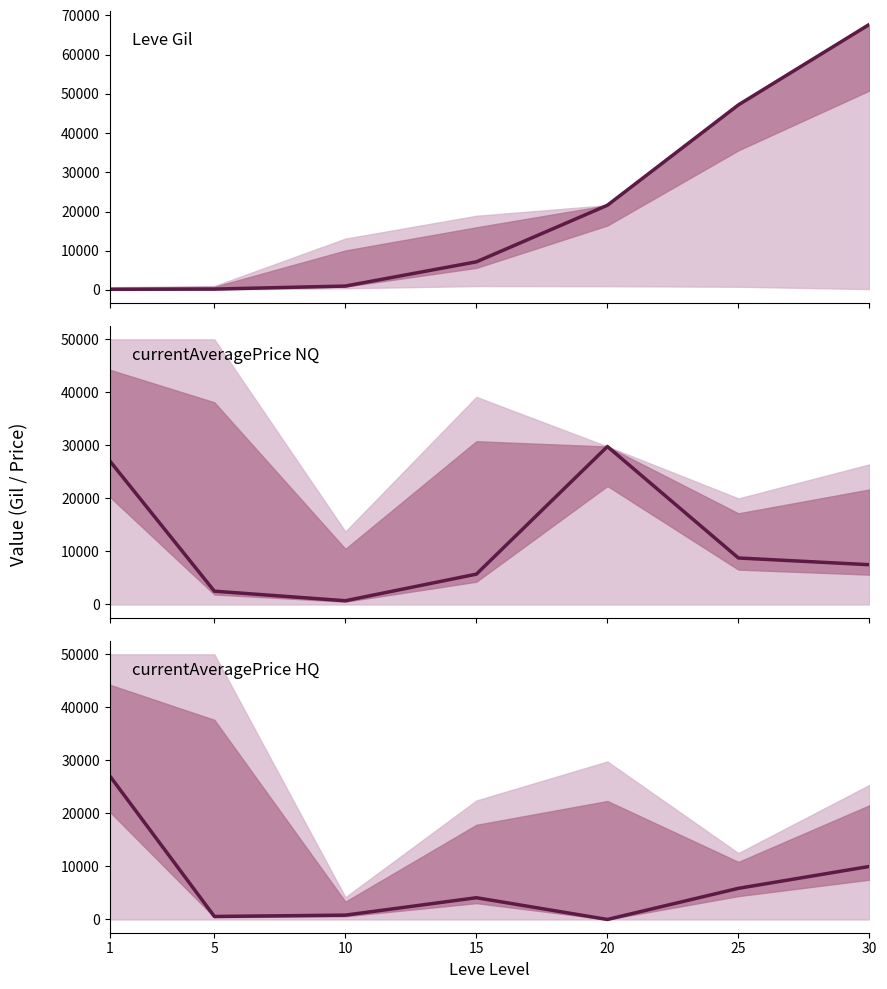

How many lines are shown in the chart?

3